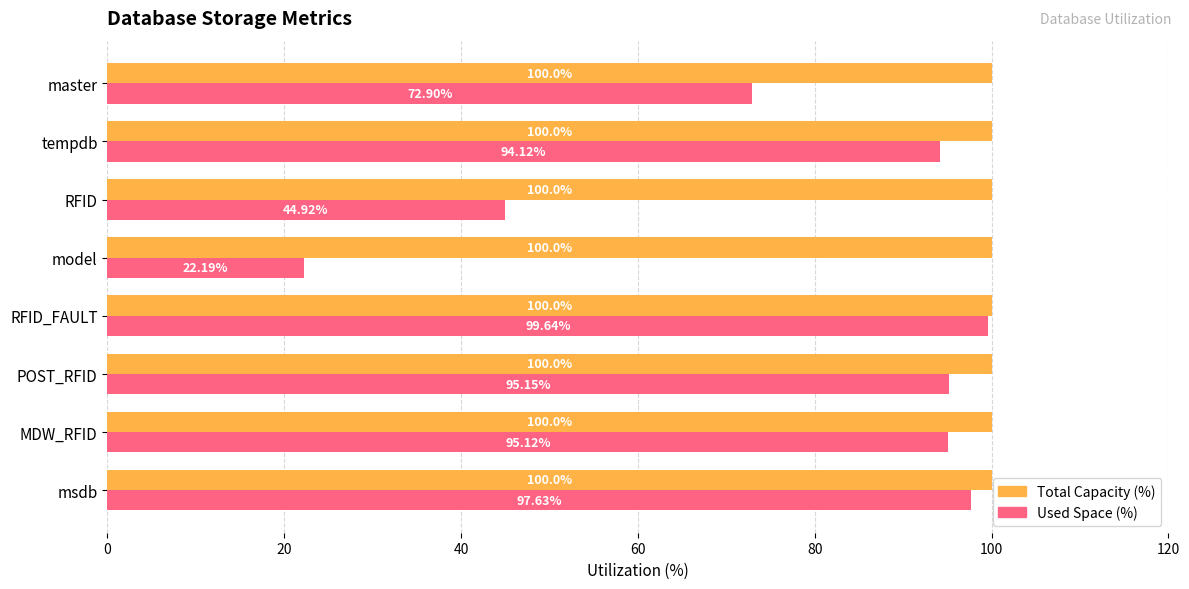

Rank the series by their average value, from highest to lowest.

Total Capacity (%), Used Space (%)